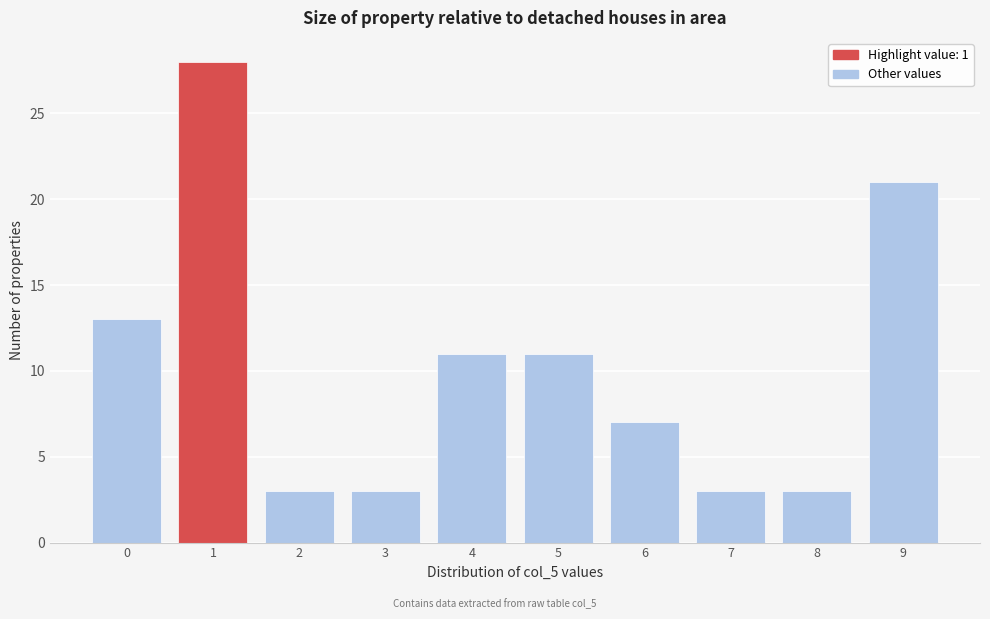

Over which range of the x-axis is the bar tallest?

0.5 to 1.5